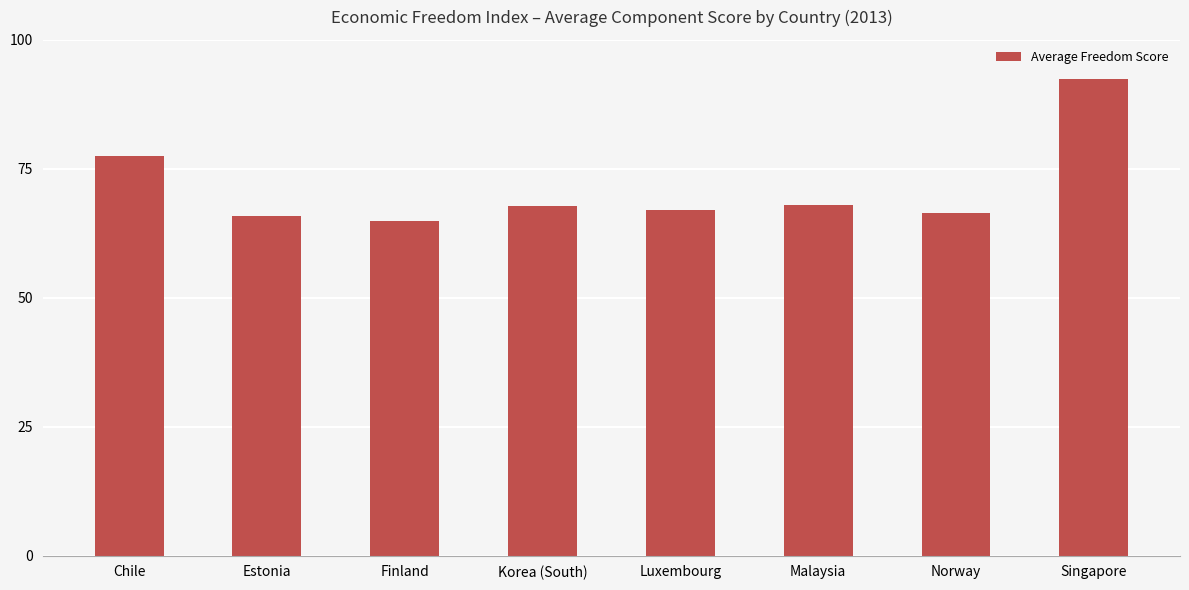

What is the smallest value displayed?

65.0